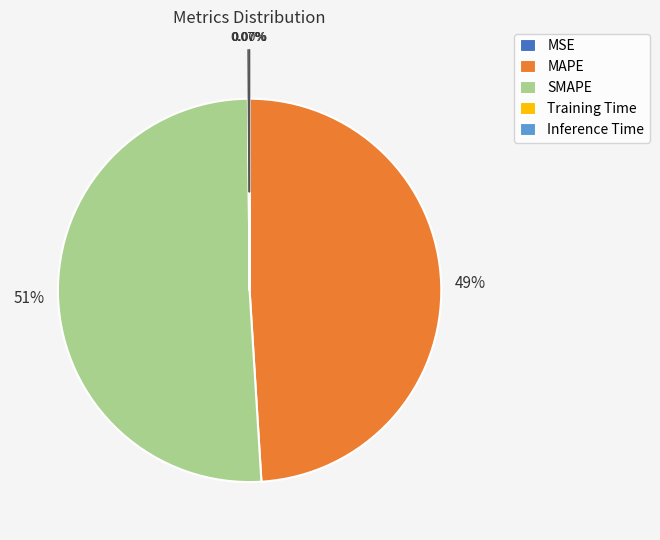

Is there a majority slice in this chart?

Yes